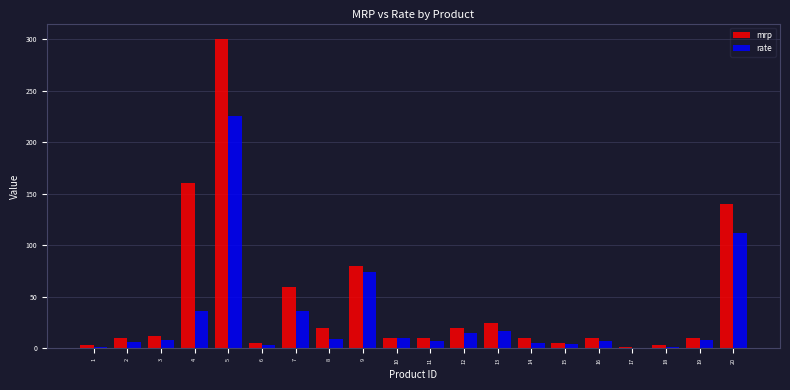

Which series has the largest total across all categories?

mrp